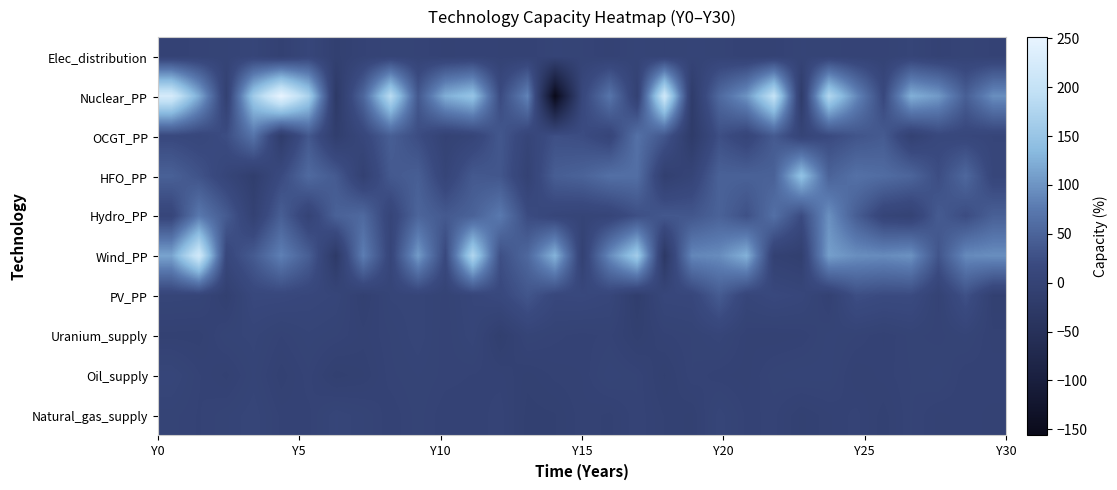

Reading left to right, transcribe all the data shown in this chart.

Natural_gas_supply: 2.0	-0.6	2.6	6.1	-0.9	-0.9	6.3	3.1	-1.9	2.2	-1.9	-1.9	1.0	-7.7	-6.9	-2.2	-4.1	1.3	-3.6	-5.6	5.9	-0.9	0.3	-5.7	-2.2	0.4	-4.6	1.5	-2.4	-1.2	-2.4
Oil_supply: 7.4	-0.1	-4.2	3.3	-4.9	0.8	-7.8	-5.3	0.8	3.0	0.7	-0.5	-1.2	-5.9	-2.9	-1.8	4.2	1.4	-7.1	1.3	-1.5	-2.7	2.4	4.1	3.7	-3.4	-1.2	1.3	3.9	-1.9	-0.7
Uranium_supply: -4.4	-4.8	3.3	5.4	-0.3	4.0	1.4	-2.6	1.4	6.2	-0.1	6.3	-10.5	3.3	0.3	-1.2	0.4	-8.0	-0.9	1.4	5.9	-2.1	-3.2	-2.0	3.7	1.3	-2.1	2.1	0.4	3.9	-2.8
PV_PP: 6.1	5.3	-7.6	13.6	13.1	10.1	7.2	-7.0	5.0	5.9	0.4	8.1	14.8	32.6	12.1	13.1	9.1	-13.0	9.7	10.7	39.6	7.7	13.6	9.6	-4.0	23.7	19.0	19.5	-0.9	26.8	-6.8
Wind_PP: 114.0	217.9	11.8	39.3	82.5	43.4	-24.5	80.4	7.2	106.7	16.4	176.4	25.2	55.1	128.7	-3.8	90.7	160.7	-28.2	88.0	92.8	126.7	-4.2	-9.6	109.8	95.2	92.2	98.4	31.9	91.1	95.0
Hydro_PP: 8.7	74.8	39.1	-3.5	43.8	2.0	47.1	56.7	6.0	51.7	37.6	48.0	75.6	20.7	7.7	4.2	6.1	25.0	35.7	34.1	48.2	27.3	64.2	20.2	96.6	43.0	5.1	-0.4	39.4	21.3	45.3
HFO_PP: 46.0	29.8	6.9	-12.8	18.8	57.3	38.3	-4.9	37.1	43.4	5.8	36.6	33.7	-1.8	42.6	48.6	64.1	63.2	-8.8	4.2	47.2	47.2	47.2	146.0	48.9	65.6	60.2	51.3	22.7	54.5	9.1
OCGT_PP: 16.1	10.9	22.7	69.1	-17.8	35.3	-12.5	11.2	43.7	22.3	-1.4	6.1	35.1	5.8	25.5	21.9	7.4	65.6	34.2	-21.1	24.9	7.2	38.7	4.5	18.6	31.5	39.0	-4.0	14.0	11.1	7.4
Nuclear_PP: 224.2	120.8	-5.8	159.8	251.3	168.5	-25.5	53.2	186.3	36.2	123.7	148.9	19.6	85.5	-156.3	12.1	70.8	-4.8	214.1	-18.7	56.6	99.9	199.5	-19.1	178.4	90.8	15.4	125.1	105.1	44.4	95.3
Elec_distribution: -1.5	0.5	2.6	6.3	-5.0	8.5	-7.8	-0.6	2.4	1.1	-2.5	-0.8	-2.0	-2.4	3.4	1.4	-2.8	3.6	1.2	3.3	2.5	-3.3	-2.2	3.0	2.4	-0.1	0.5	5.1	-2.4	2.2	-0.8